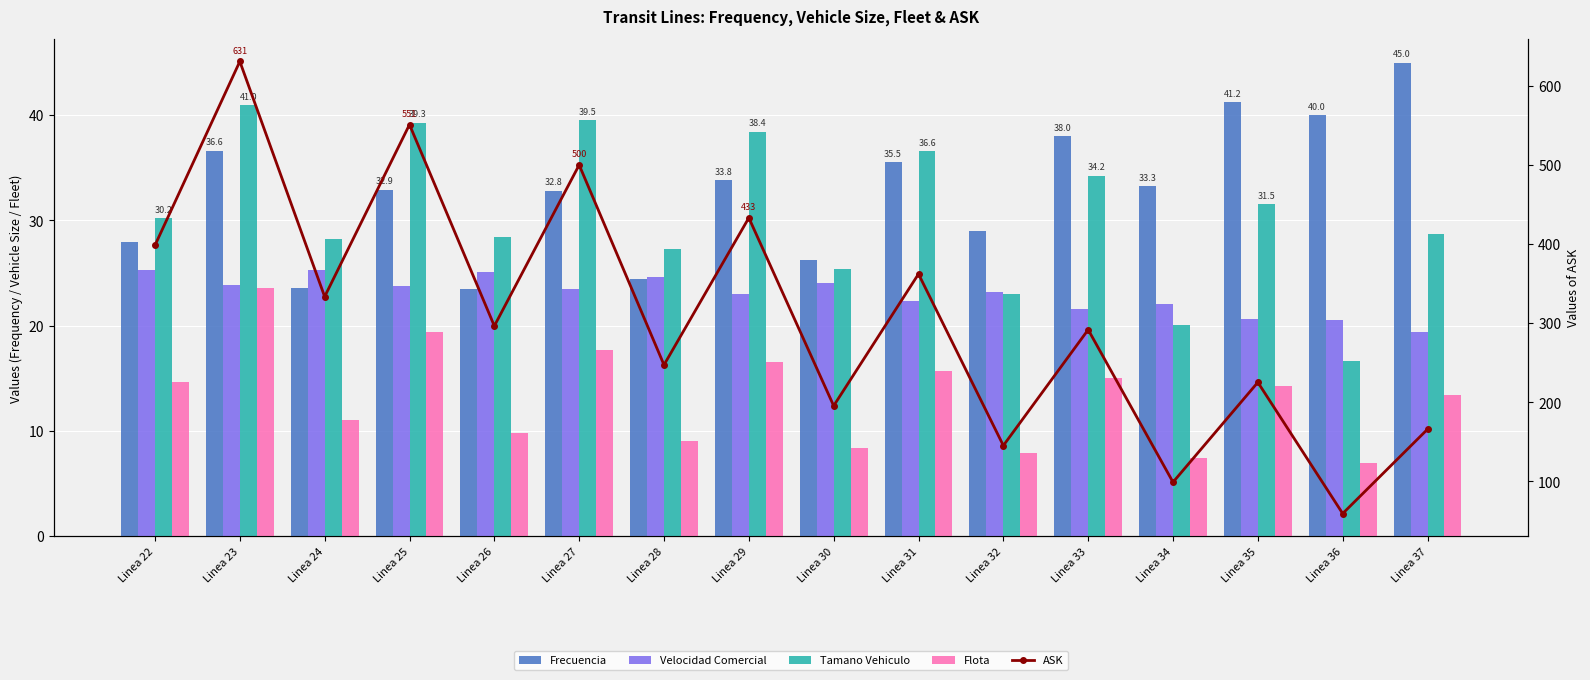

Rank the categories by Tamano Vehiculo value from lowest to highest.

Linea 36, Linea 34, Linea 32, Linea 30, Linea 28, Linea 24, Linea 26, Linea 37, Linea 22, Linea 35, Linea 33, Linea 31, Linea 29, Linea 25, Linea 27, Linea 23